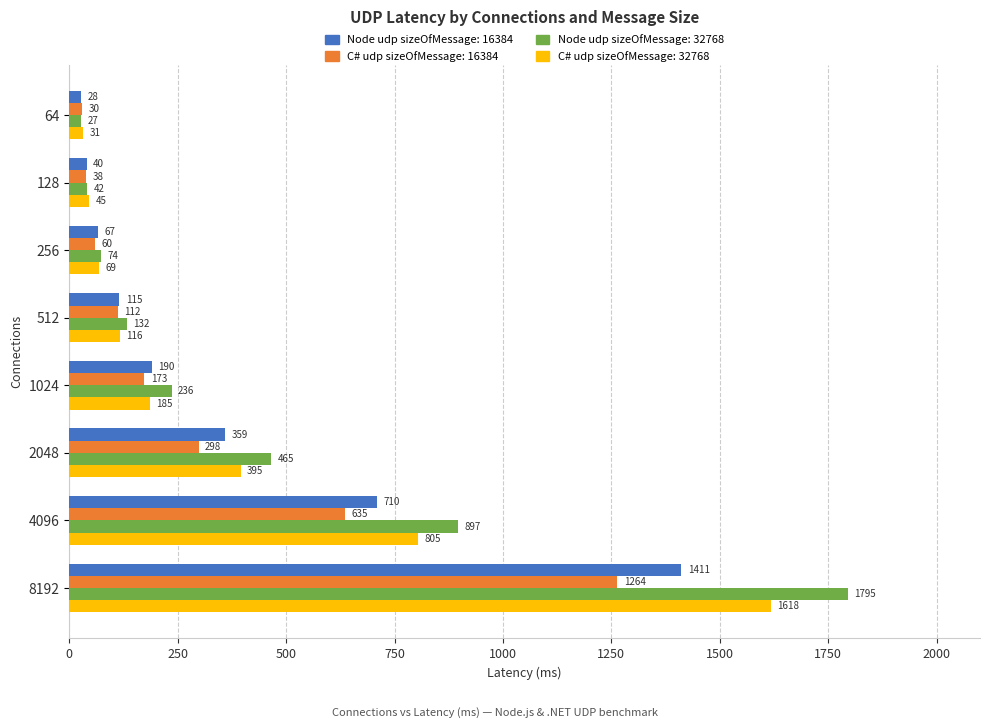

What is the minimum value for Node udp sizeOfMessage: 16384?

28